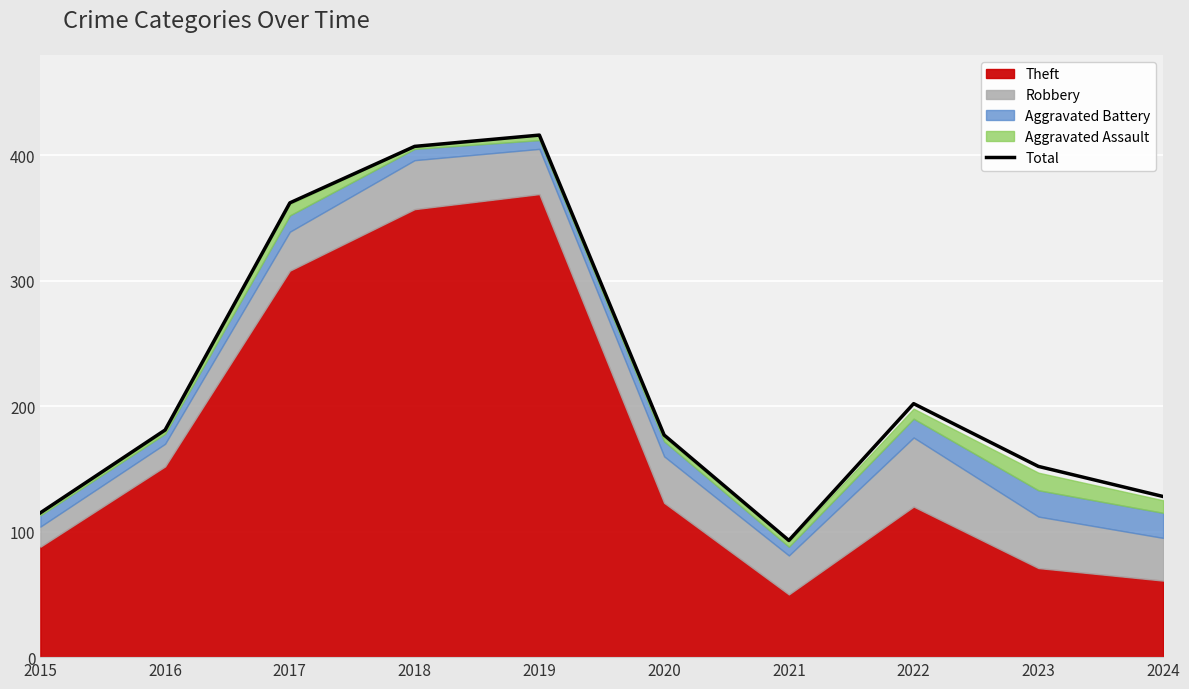

What is the difference between the maximum and minimum values?

323